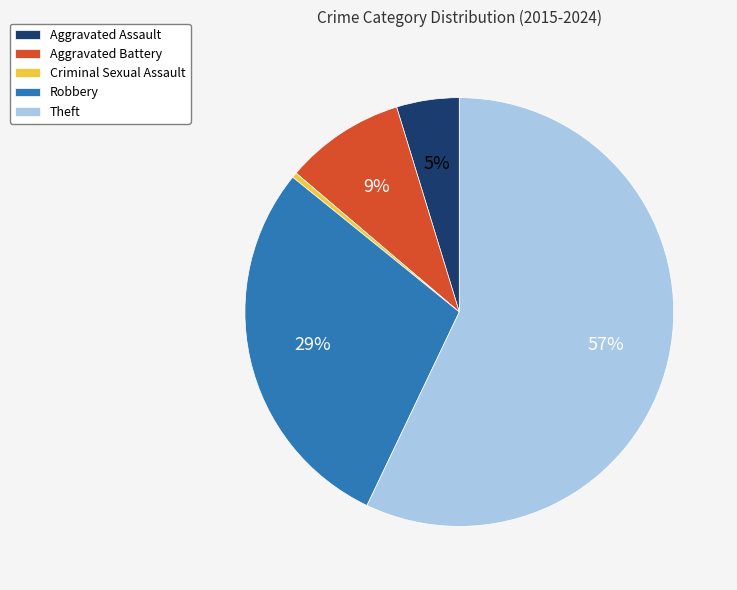

How many slices are in this pie chart?

5